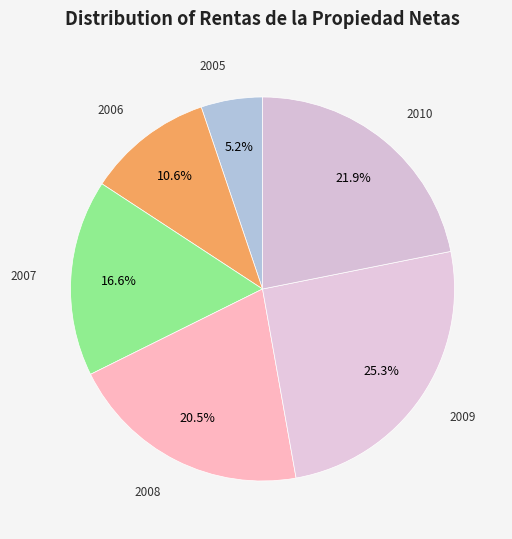

Count the number of slices in the pie.

6